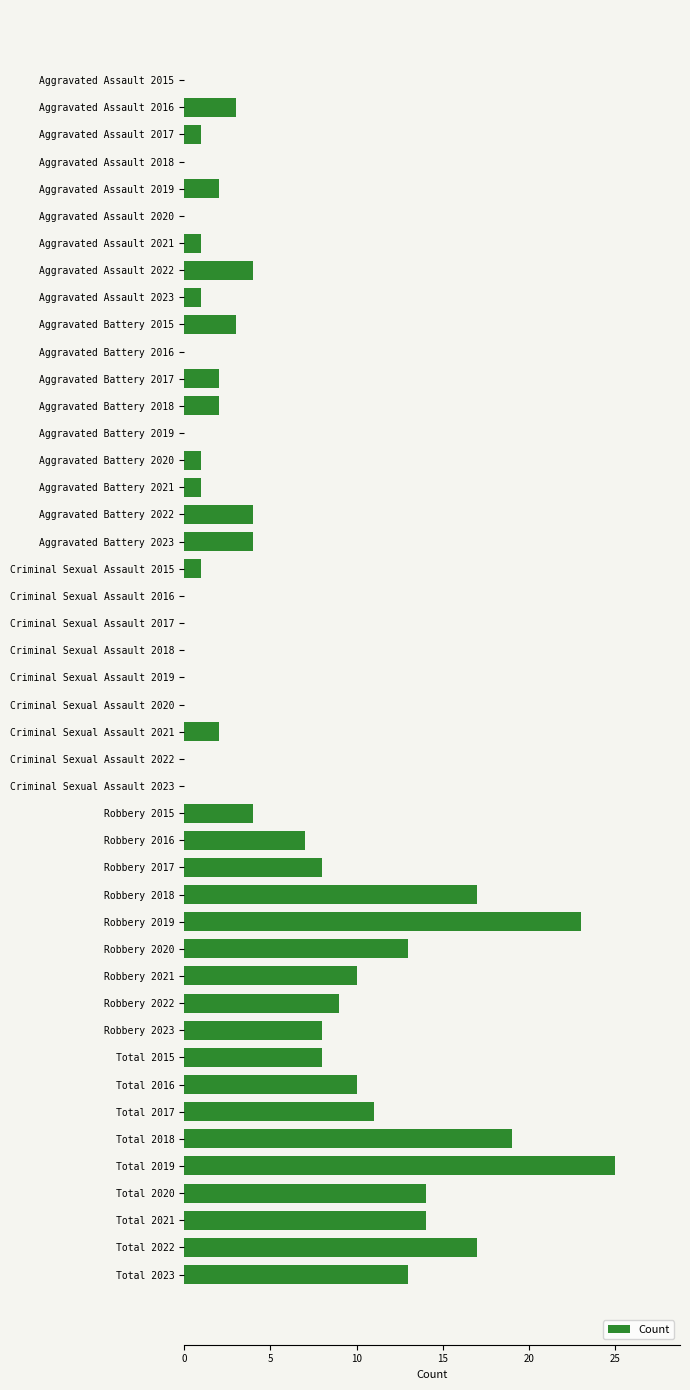

What is the sum of all values?

262